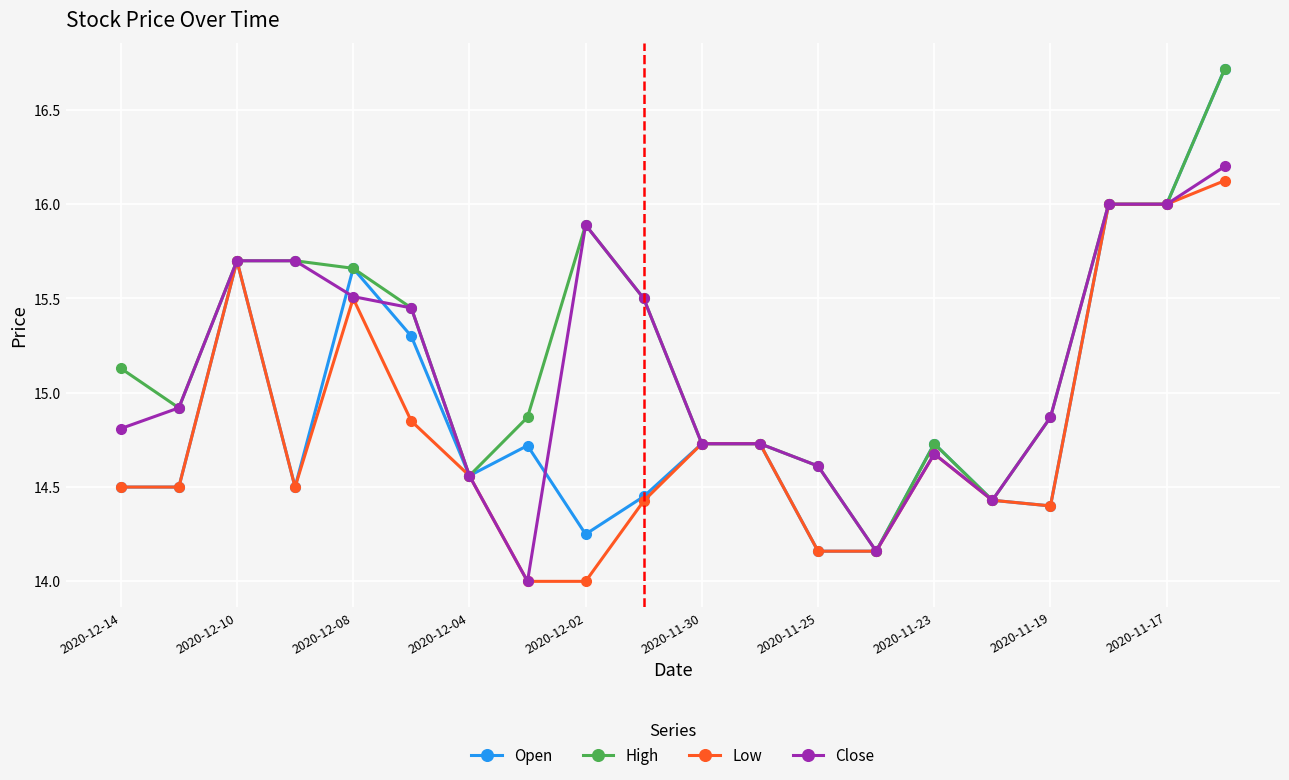

True or false: Open has more than 2 points higher than both neighbors.

True